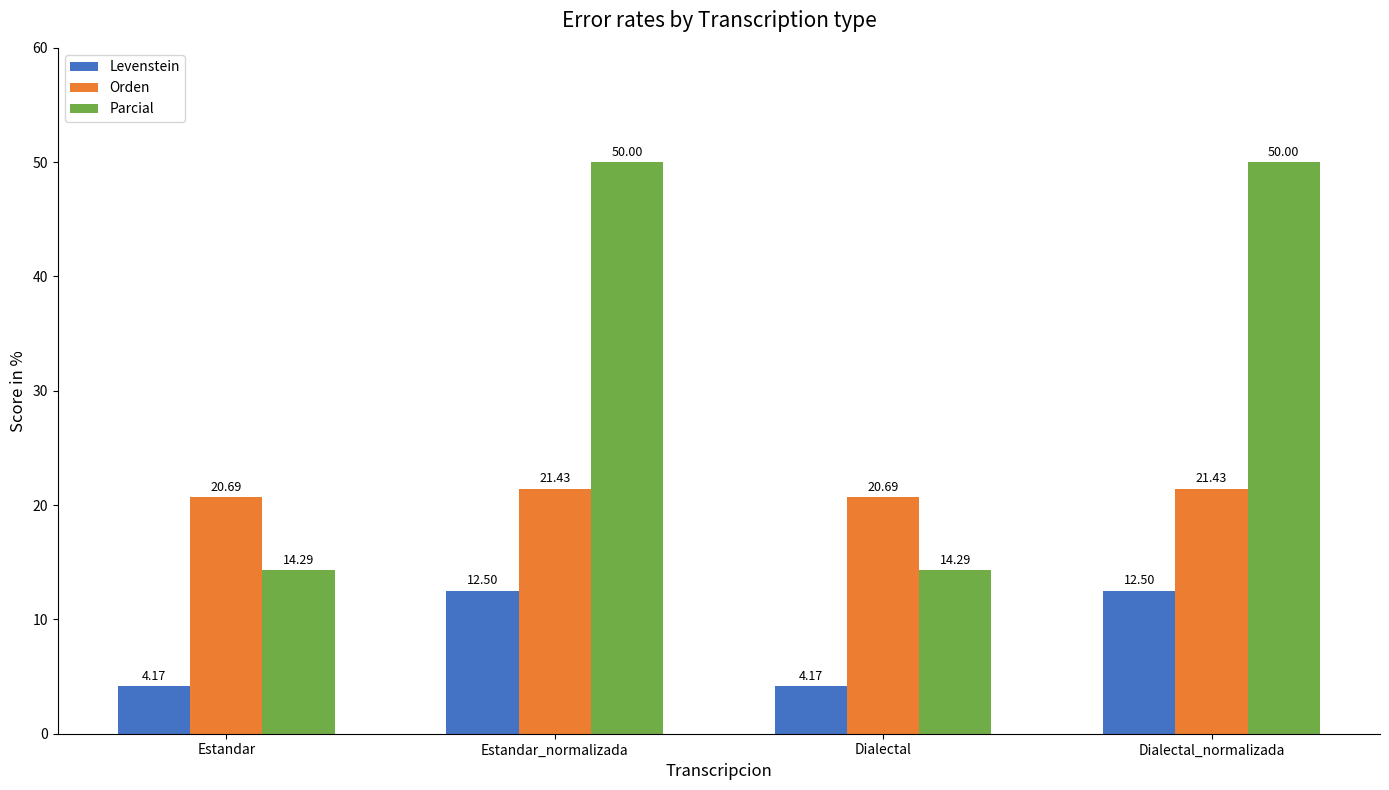

At how many categories does at least one series exceed 9?

4